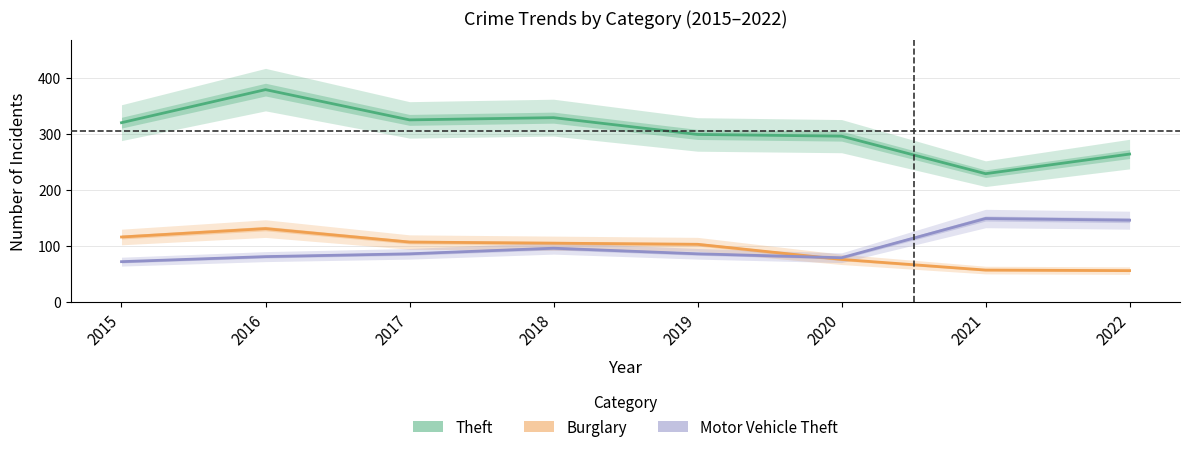

At which label is Theft closest to 304?

2019